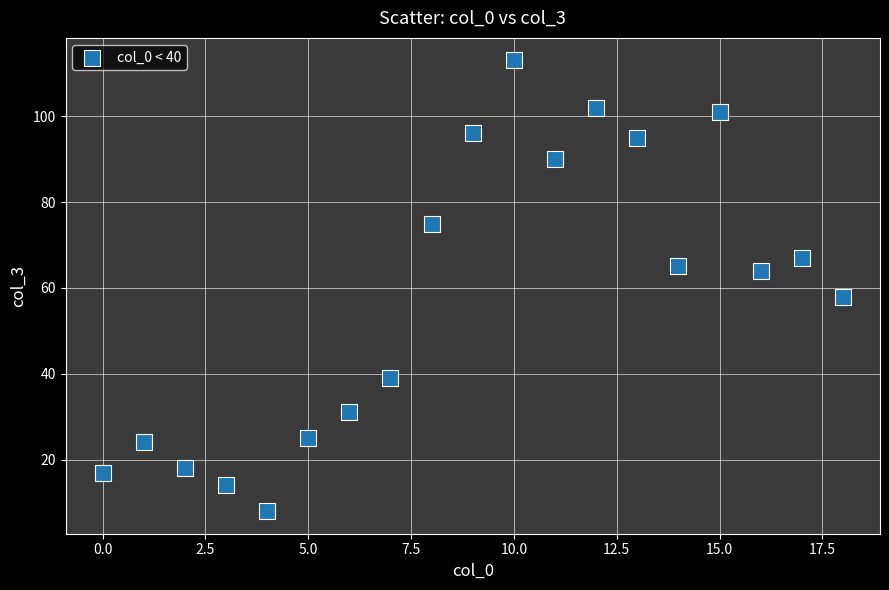

What Y value in the scatter plot is closest to 60?

58